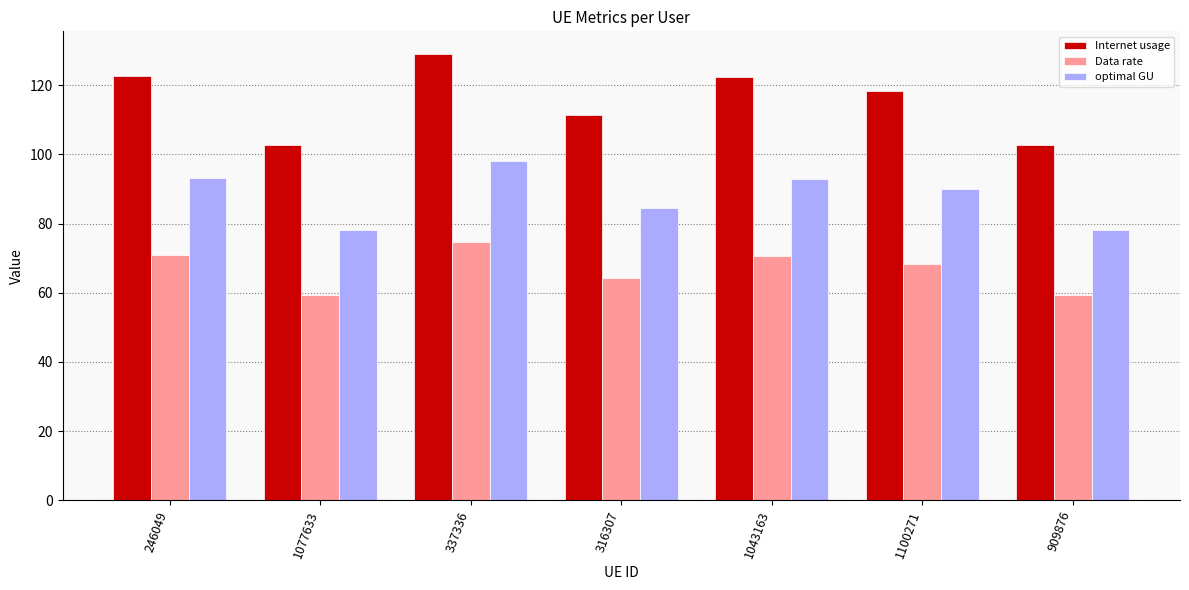

How many bars are there in total?

21